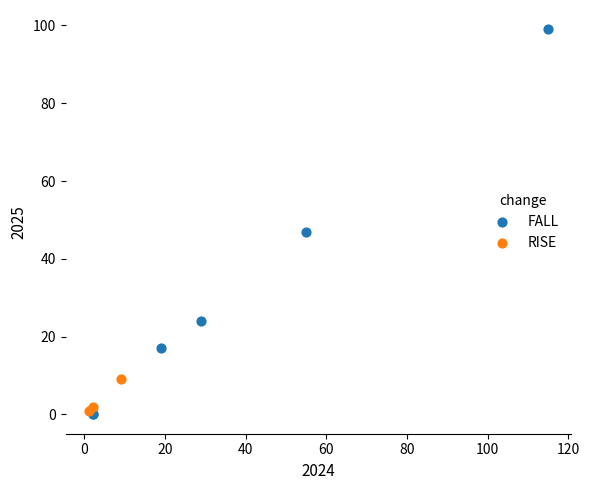

Which series reaches the maximum Y coordinate?

FALL